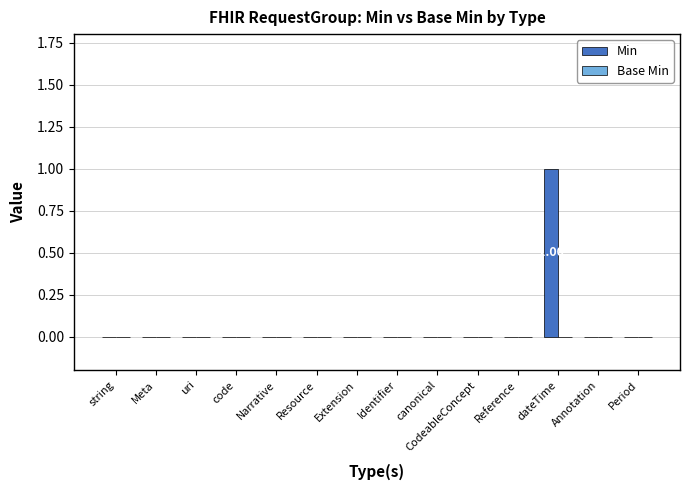

Which has a higher value, Identifier or dateTime?

dateTime